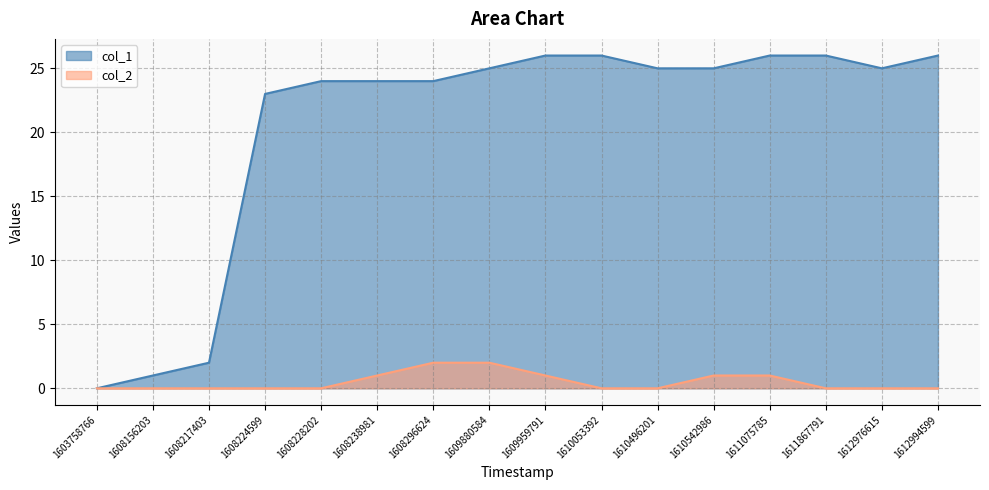

What is the difference between the maximum and minimum values in the col_1 series?

26